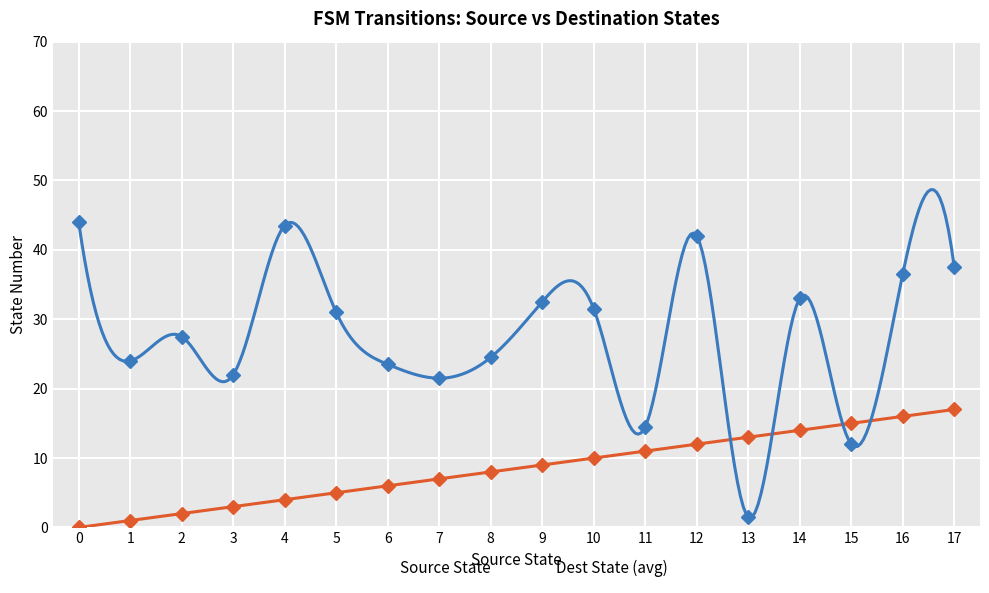

Between 3 and 11, which series saw the biggest shift?

Source State